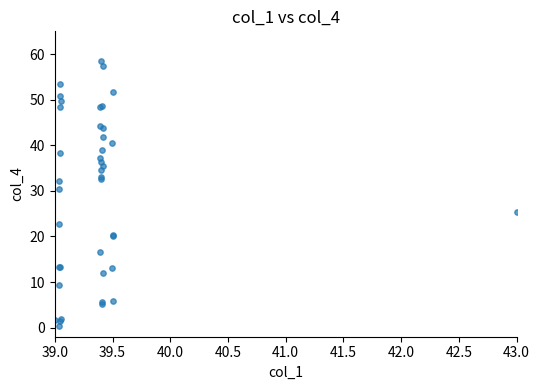

What Y value in the scatter plot is closest to 29?

30.3